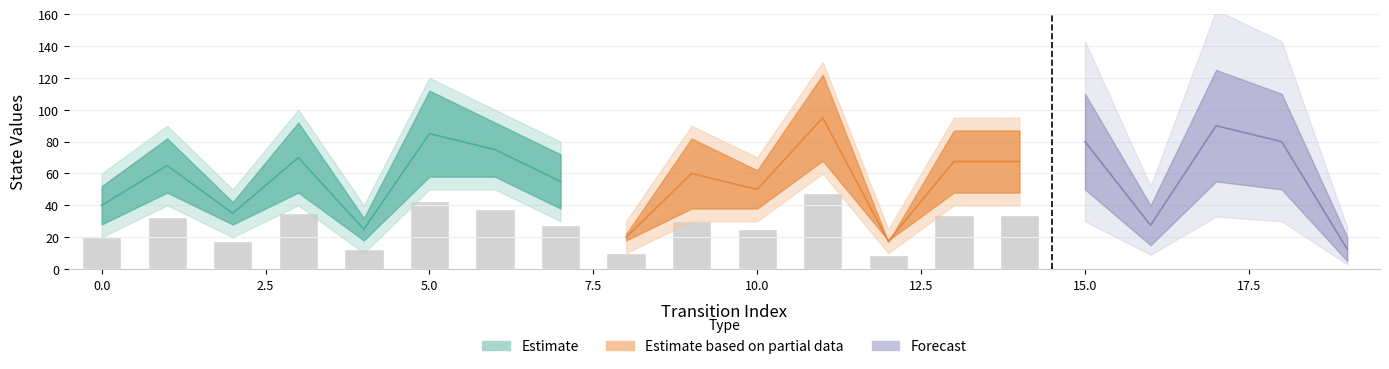

Which category has the highest value in the output_num_lower series?

11